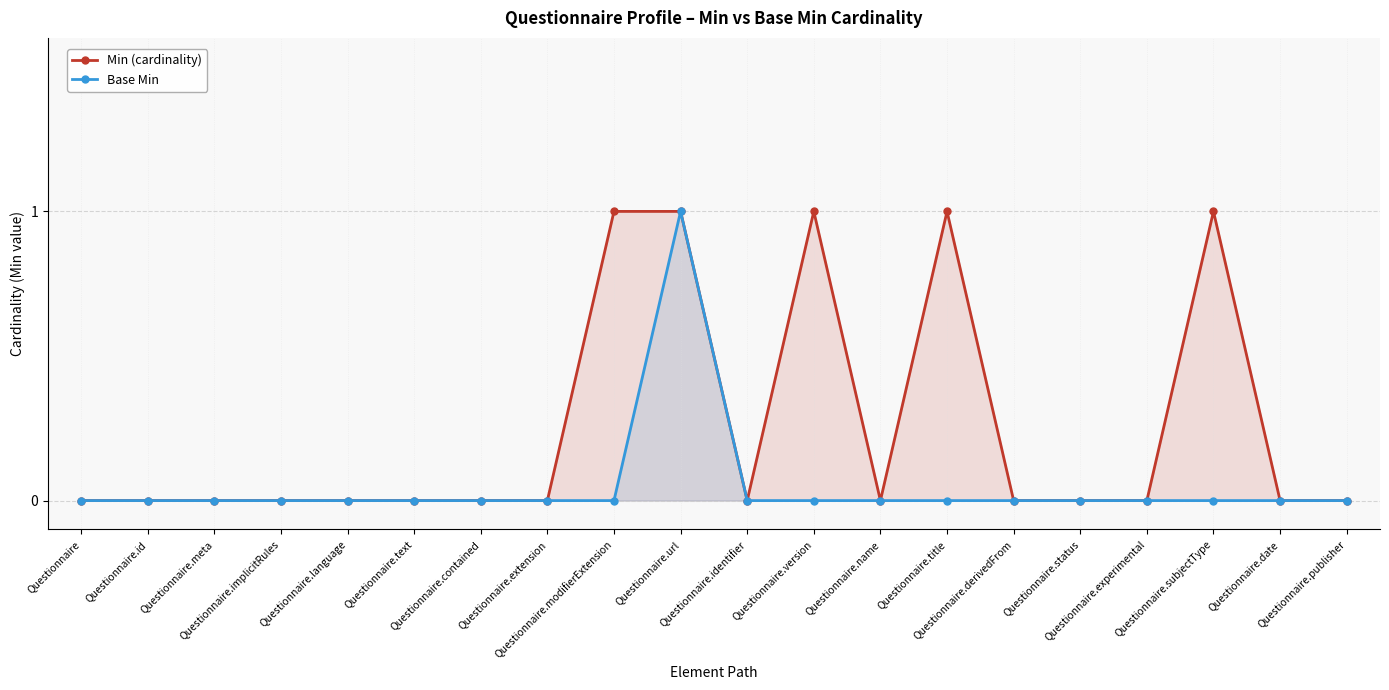

Reading left to right, extract all data points from this chart.

Min (cardinality): 0	0	0	0	0	0	0	0	1	1	0	1	0	1	0	0	0	1	0	0
Base Min: 0	0	0	0	0	0	0	0	0	1	0	0	0	0	0	0	0	0	0	0